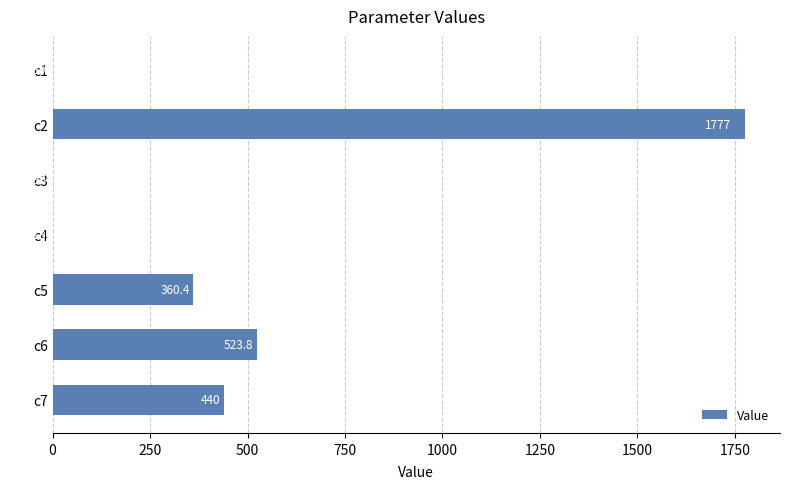

Between c1 and c7, which is larger?

c7